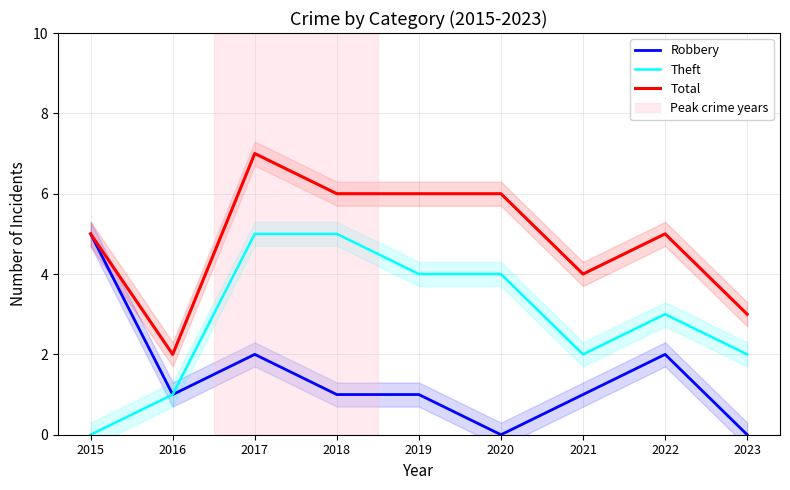

Is it true that Total equals 1 at 2023?

False